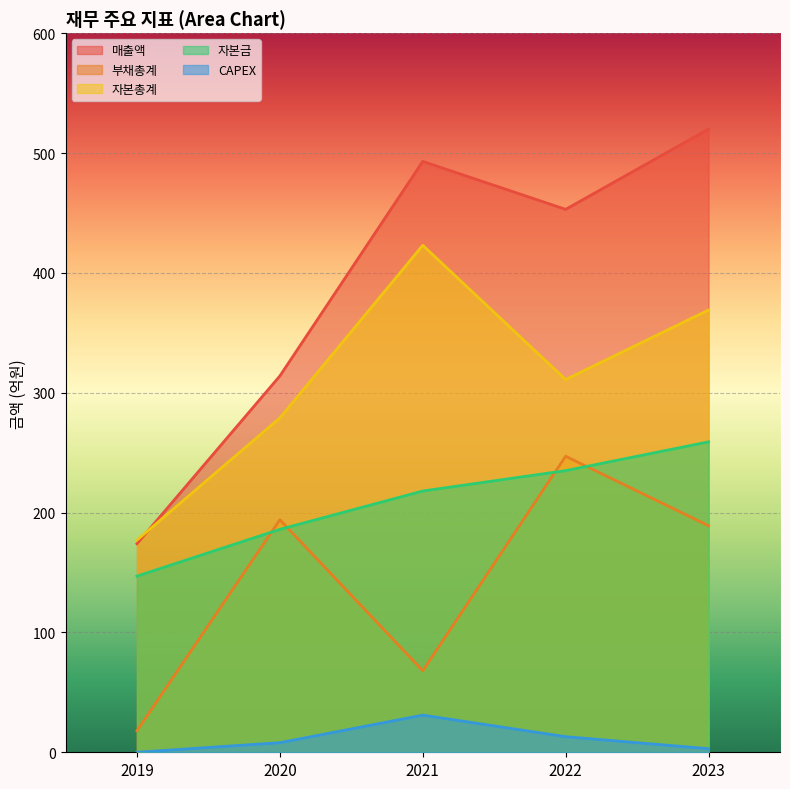

The 자본금 series shows 302 at 2020. True or false?

False